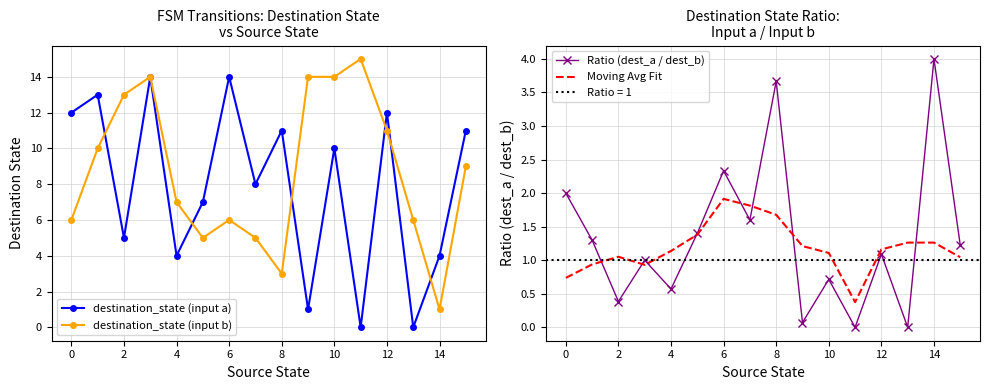

How many distinct data groups are displayed?

4